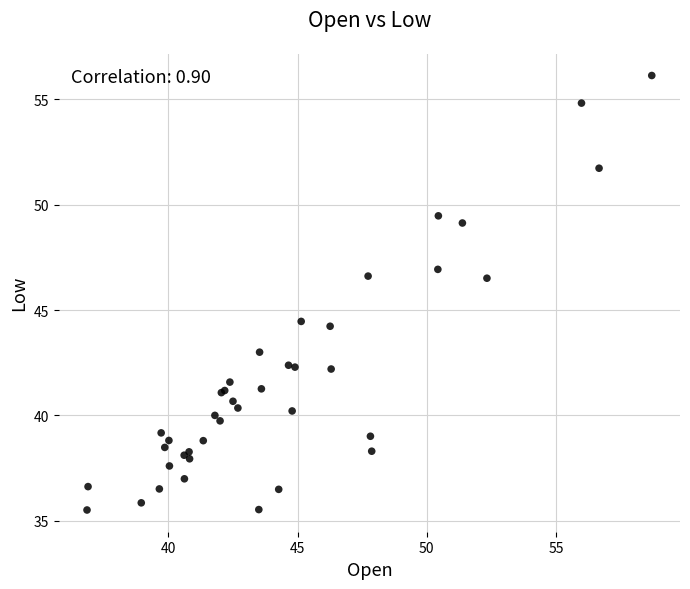

What Y value in the scatter plot is closest to 45?

44.5